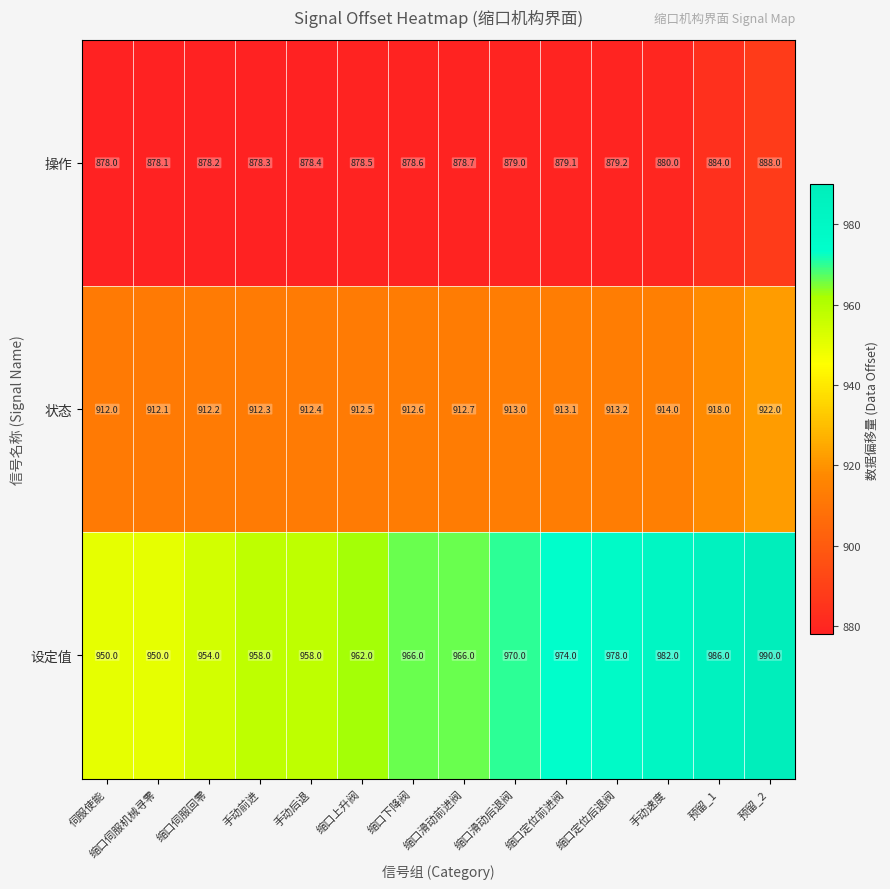

Read the 操作 value at 缩口伺服机械寻零.

878.1